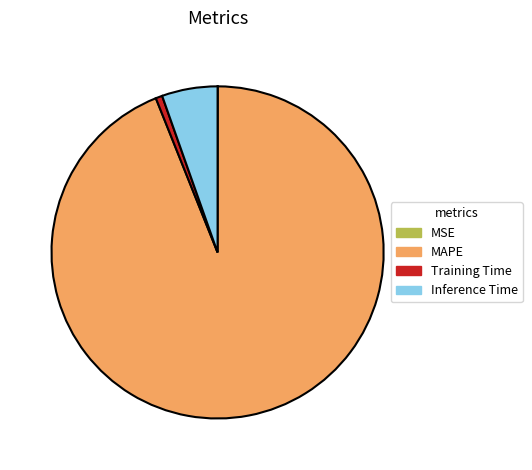

Is the sum of Training Time and MAPE greater than half?

Yes